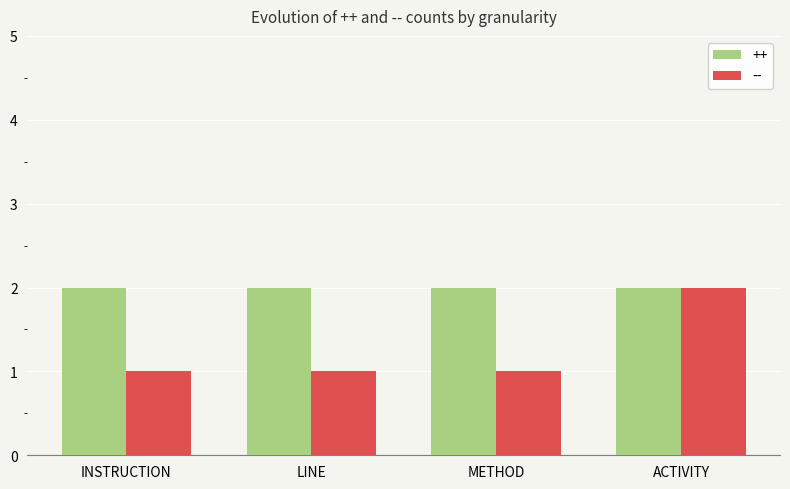

Reading left to right, extract all data points from this chart.

++: INSTRUCTION=2	LINE=2	METHOD=2	ACTIVITY=2
--: INSTRUCTION=1	LINE=1	METHOD=1	ACTIVITY=2